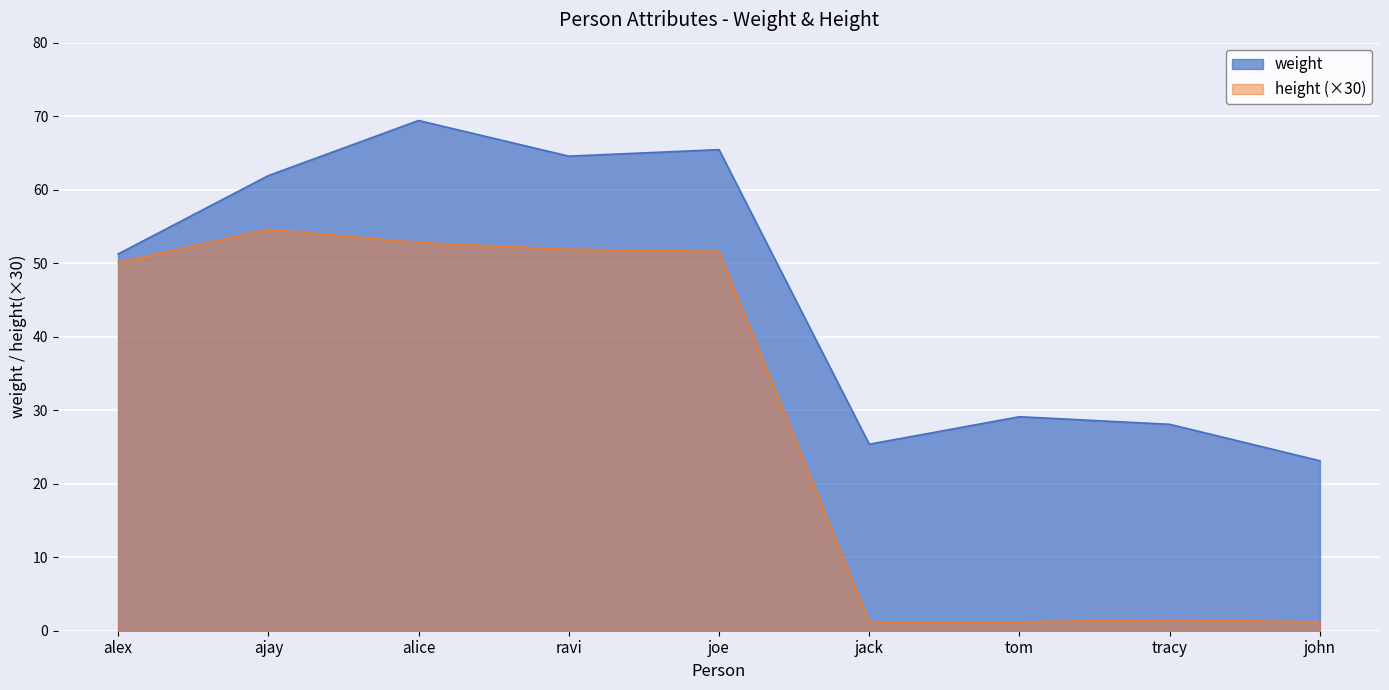

Which category has the highest value in the height series?

ajay